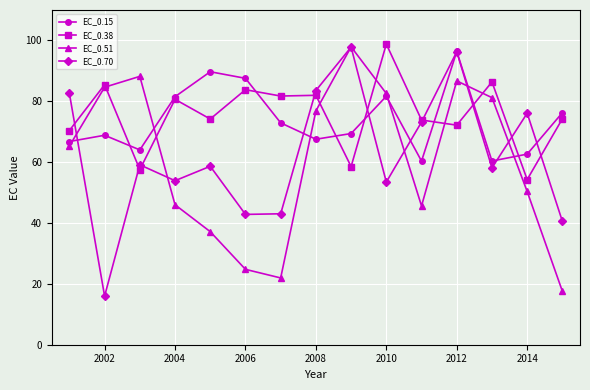

What is the value of the EC_0.38 point at the 13th from the left?

86.4